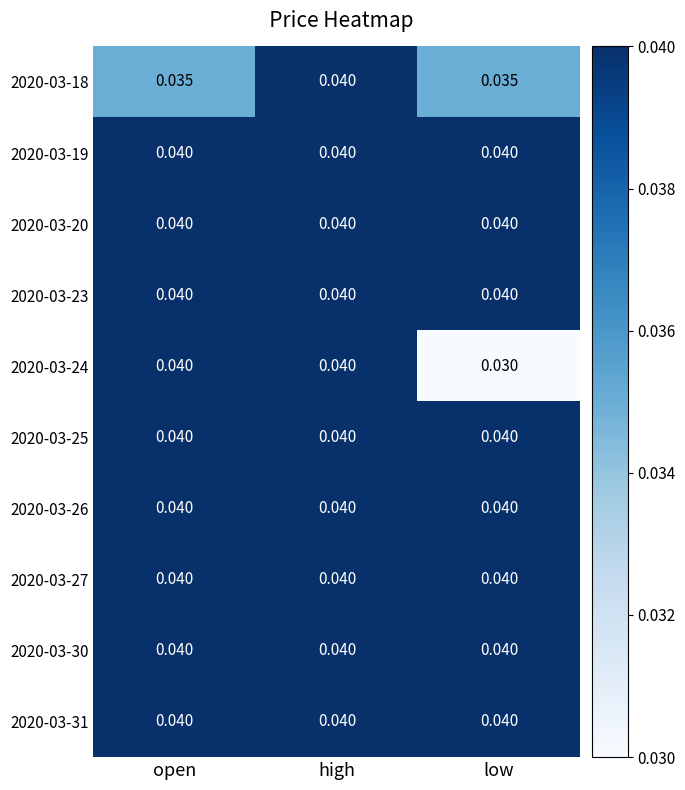

How many data points does each series have?

3